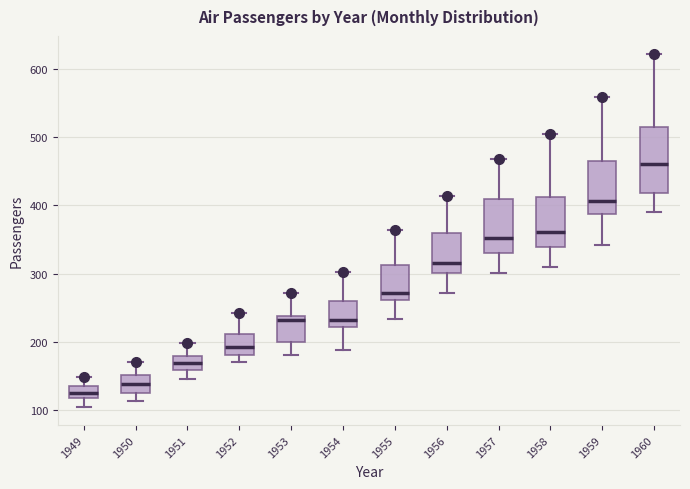

Which box is the tallest, from its lower edge to its upper edge?

1960